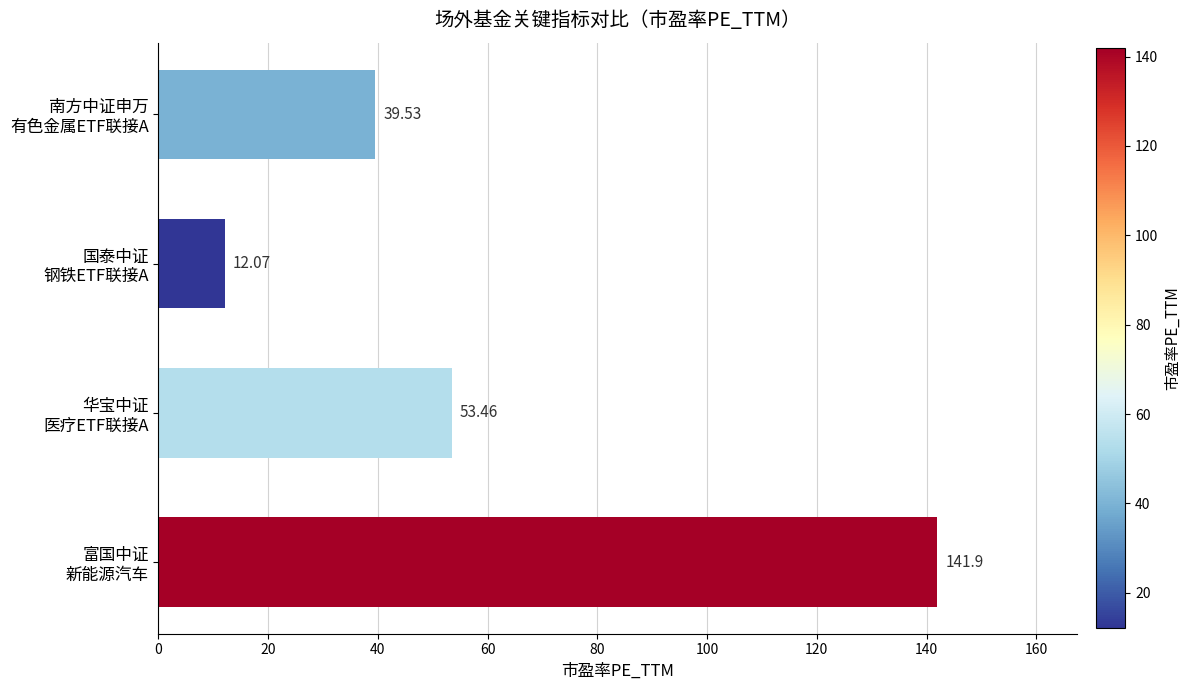

What is the difference between the maximum and minimum values?

129.8